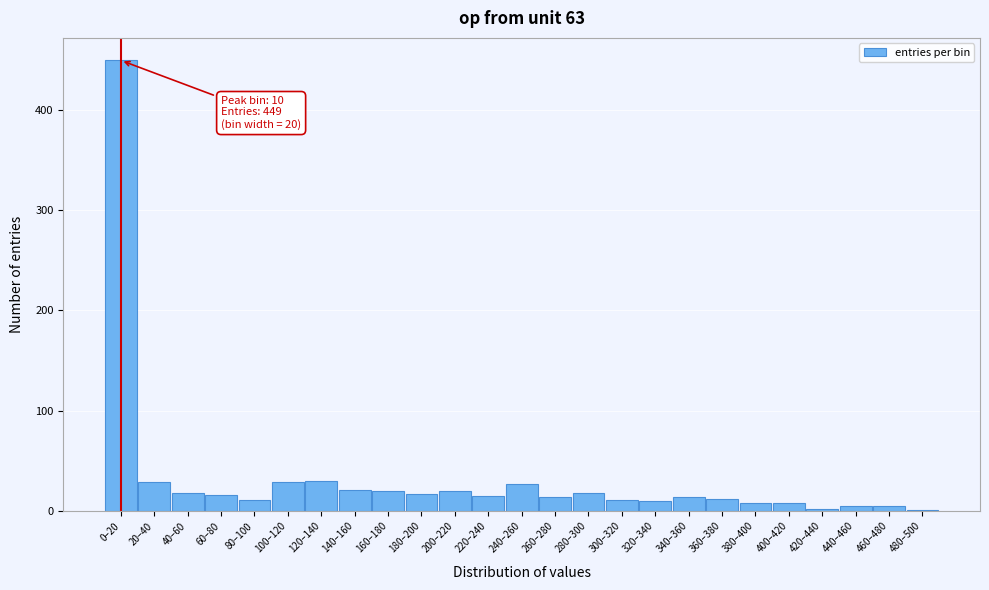

The value at 80–100 is 11. True or false?

True